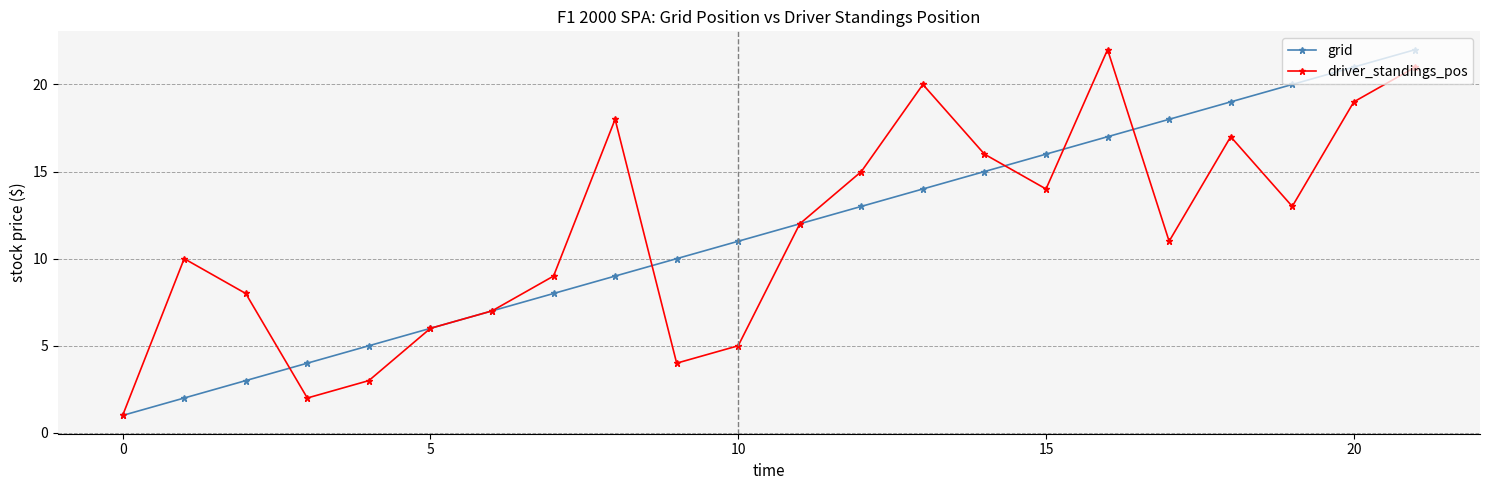

True or false: grid has more than 1 interior local peaks.

False